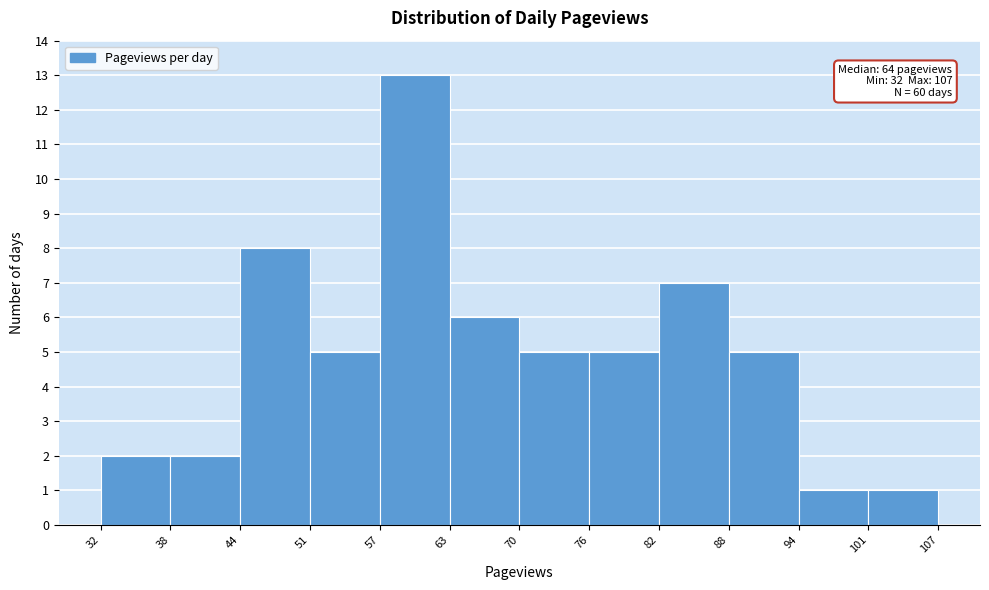

Over which range of the x-axis is the bar tallest?

57 to 63